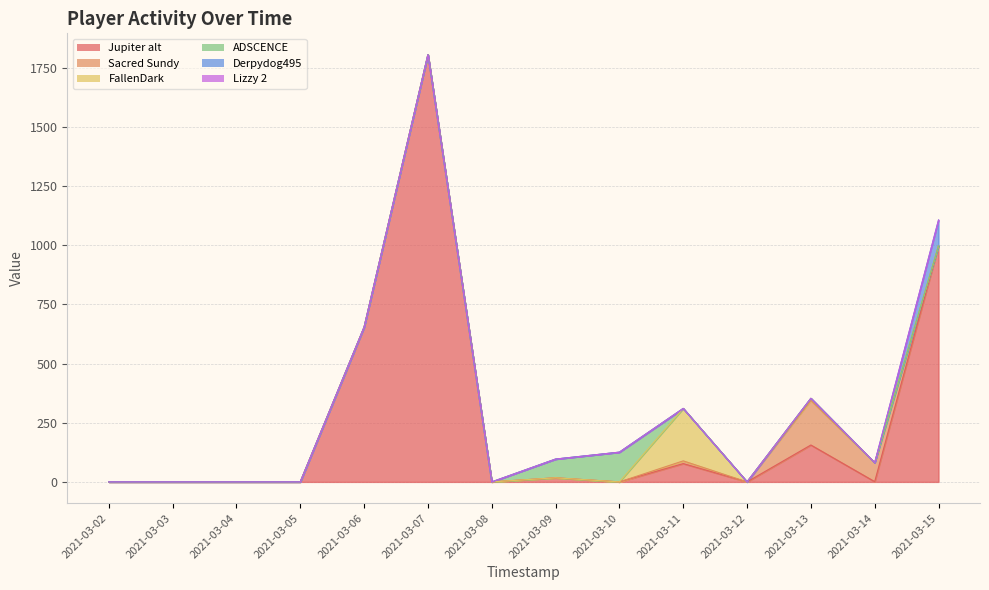

Which series has the largest total across all categories?

Jupiter alt